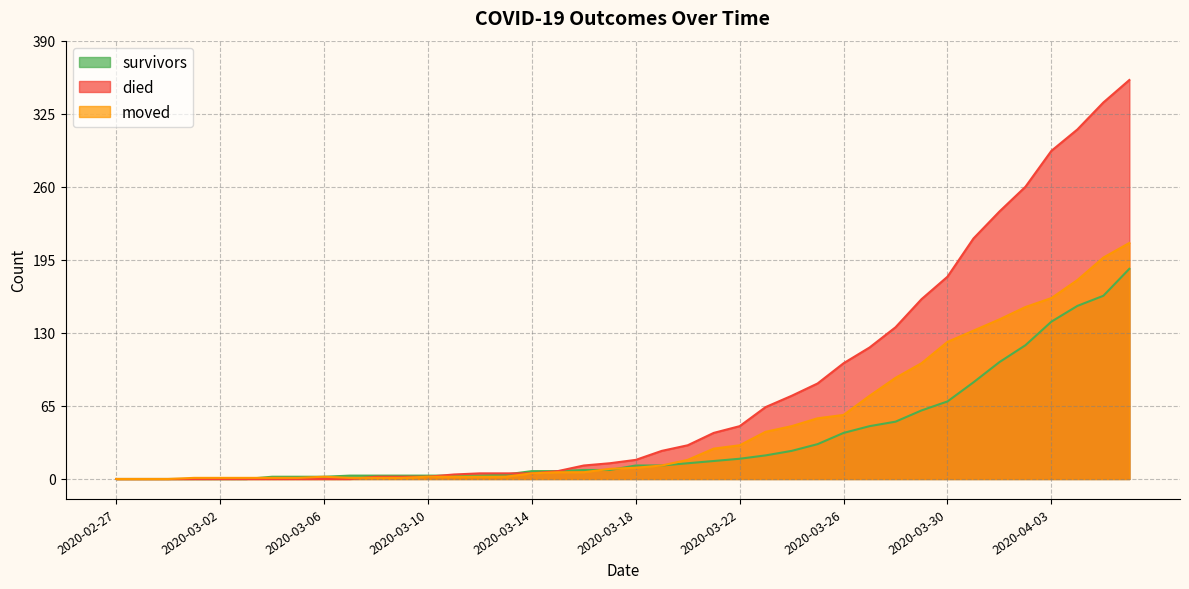

What is the spread (max minus min) of values at 2020-03-09?

2